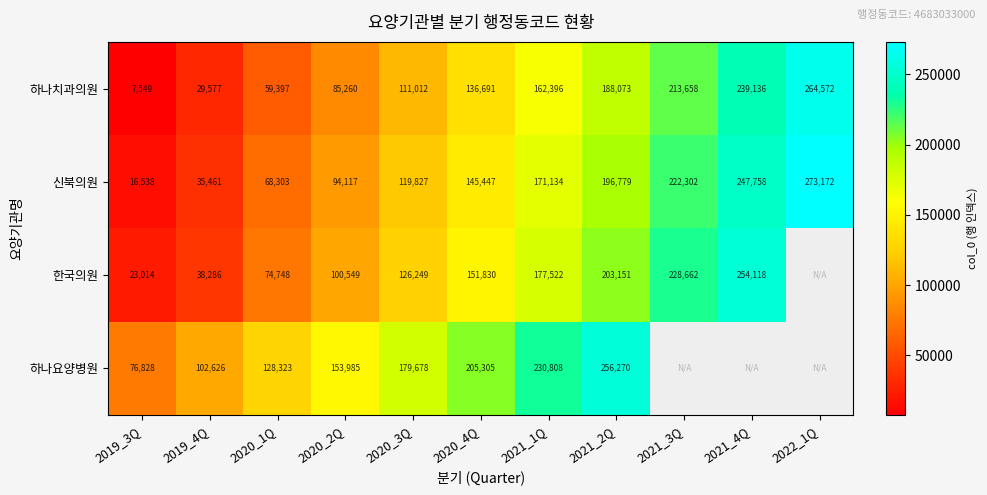

What is the total value across all series at 2020_4Q?

639273